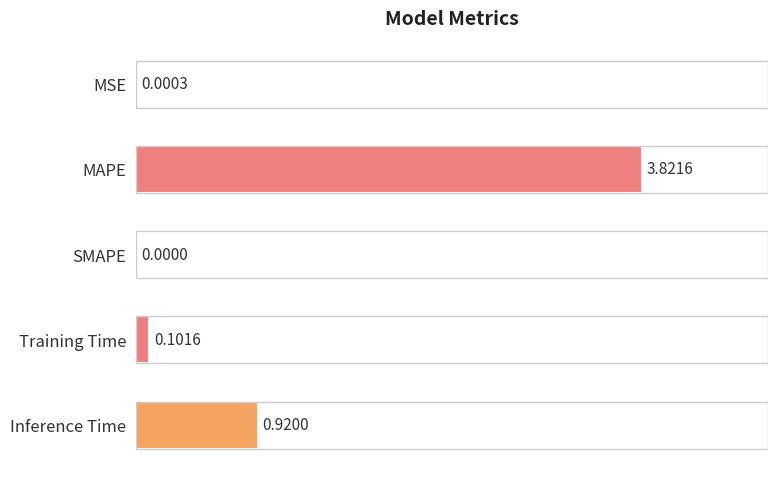

Count the number of data series in this chart.

1